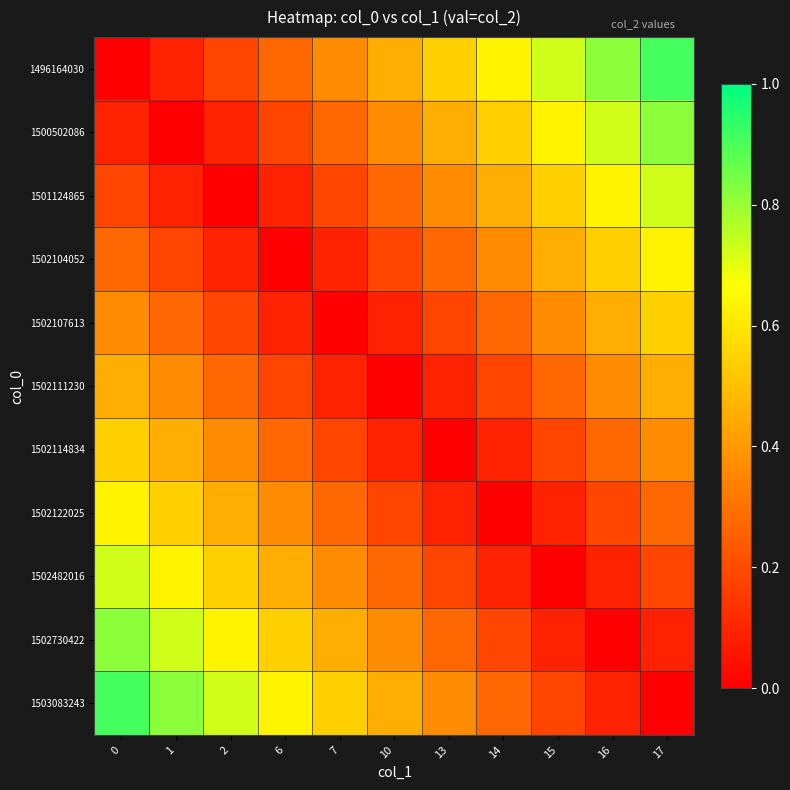

Reading left to right, transcribe all the data shown in this chart.

1496164030: 0=0.0	1=0.1	2=0.2	6=0.3	7=0.4	10=0.5	13=0.5	14=0.6	15=0.7	16=0.8	17=0.9
1500502086: 0=0.1	1=0.0	2=0.1	6=0.2	7=0.3	10=0.4	13=0.5	14=0.5	15=0.6	16=0.7	17=0.8
1501124865: 0=0.2	1=0.1	2=0.0	6=0.1	7=0.2	10=0.3	13=0.4	14=0.5	15=0.5	16=0.6	17=0.7
1502104052: 0=0.3	1=0.2	2=0.1	6=0.0	7=0.1	10=0.2	13=0.3	14=0.4	15=0.5	16=0.5	17=0.6
1502107613: 0=0.4	1=0.3	2=0.2	6=0.1	7=0.0	10=0.1	13=0.2	14=0.3	15=0.4	16=0.5	17=0.5
1502111230: 0=0.5	1=0.4	2=0.3	6=0.2	7=0.1	10=0.0	13=0.1	14=0.2	15=0.3	16=0.4	17=0.5
1502114834: 0=0.5	1=0.5	2=0.4	6=0.3	7=0.2	10=0.1	13=0.0	14=0.1	15=0.2	16=0.3	17=0.4
1502122025: 0=0.6	1=0.5	2=0.5	6=0.4	7=0.3	10=0.2	13=0.1	14=0.0	15=0.1	16=0.2	17=0.3
1502482016: 0=0.7	1=0.6	2=0.5	6=0.5	7=0.4	10=0.3	13=0.2	14=0.1	15=0.0	16=0.1	17=0.2
1502730422: 0=0.8	1=0.7	2=0.6	6=0.5	7=0.5	10=0.4	13=0.3	14=0.2	15=0.1	16=0.0	17=0.1
1503083243: 0=0.9	1=0.8	2=0.7	6=0.6	7=0.5	10=0.5	13=0.4	14=0.3	15=0.2	16=0.1	17=0.0